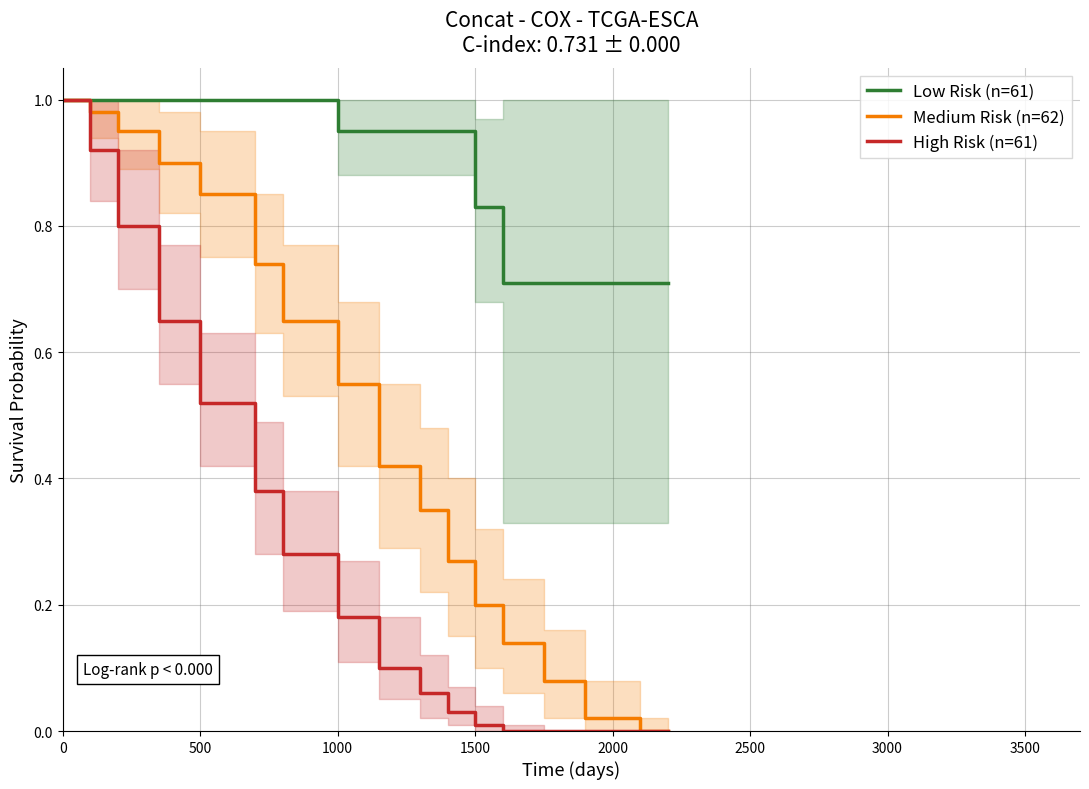

Which series has the largest total across all categories?

Low Risk (n=61)